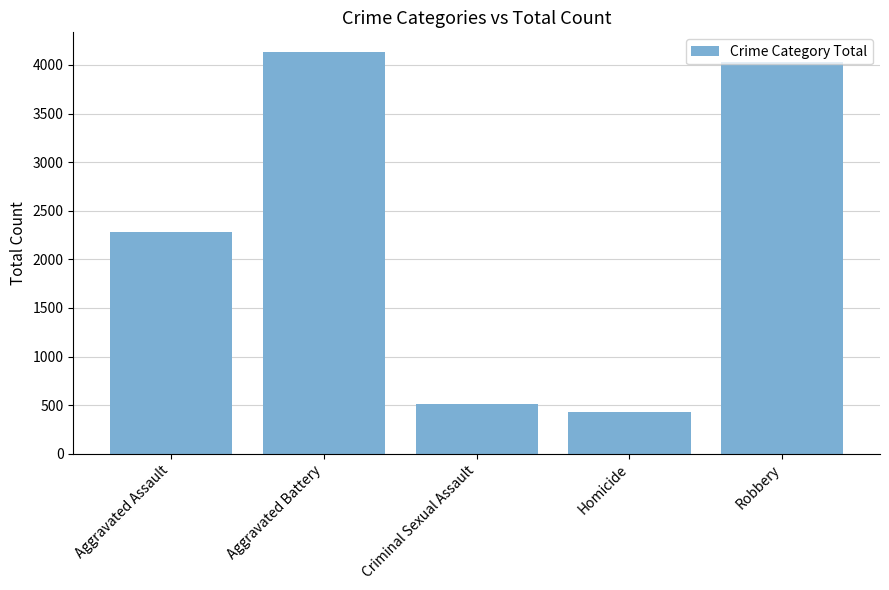

What is the value of the 2nd bar from the left?

4129